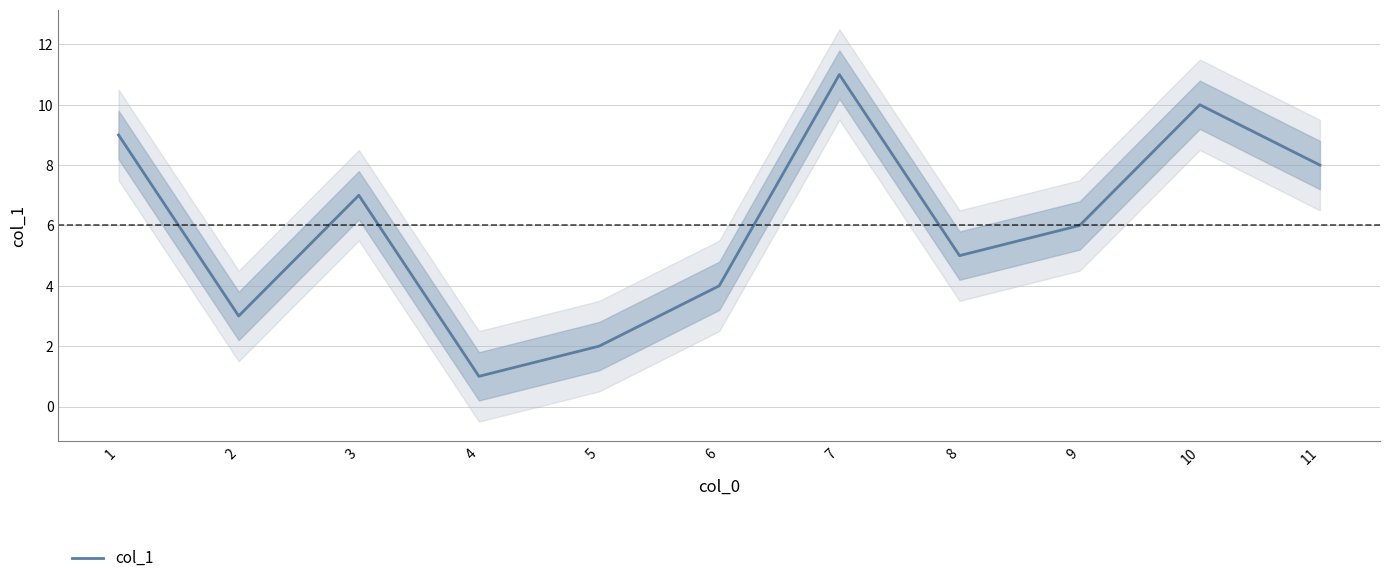

What is the greatest value displayed?

11